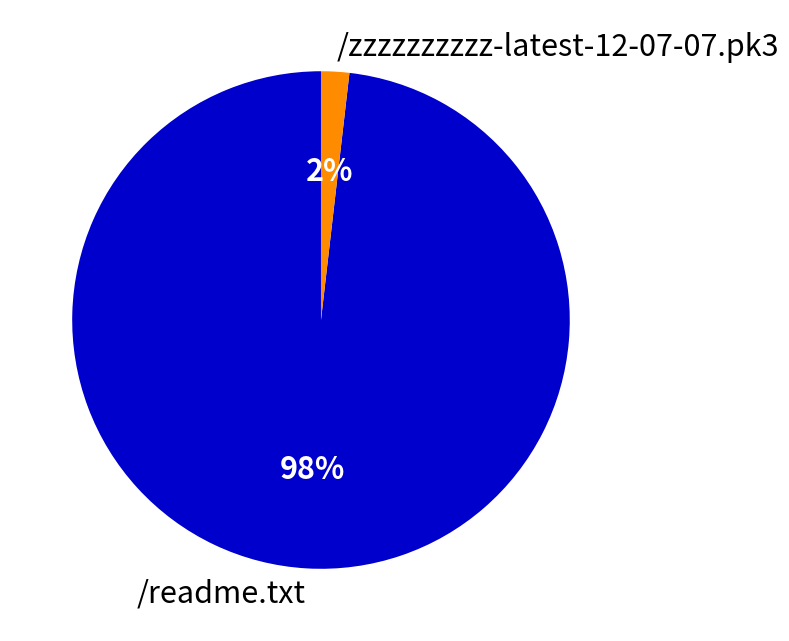

Which has a higher value, /readme.txt or /zzzzzzzzzz-latest-12-07-07.pk3?

/readme.txt